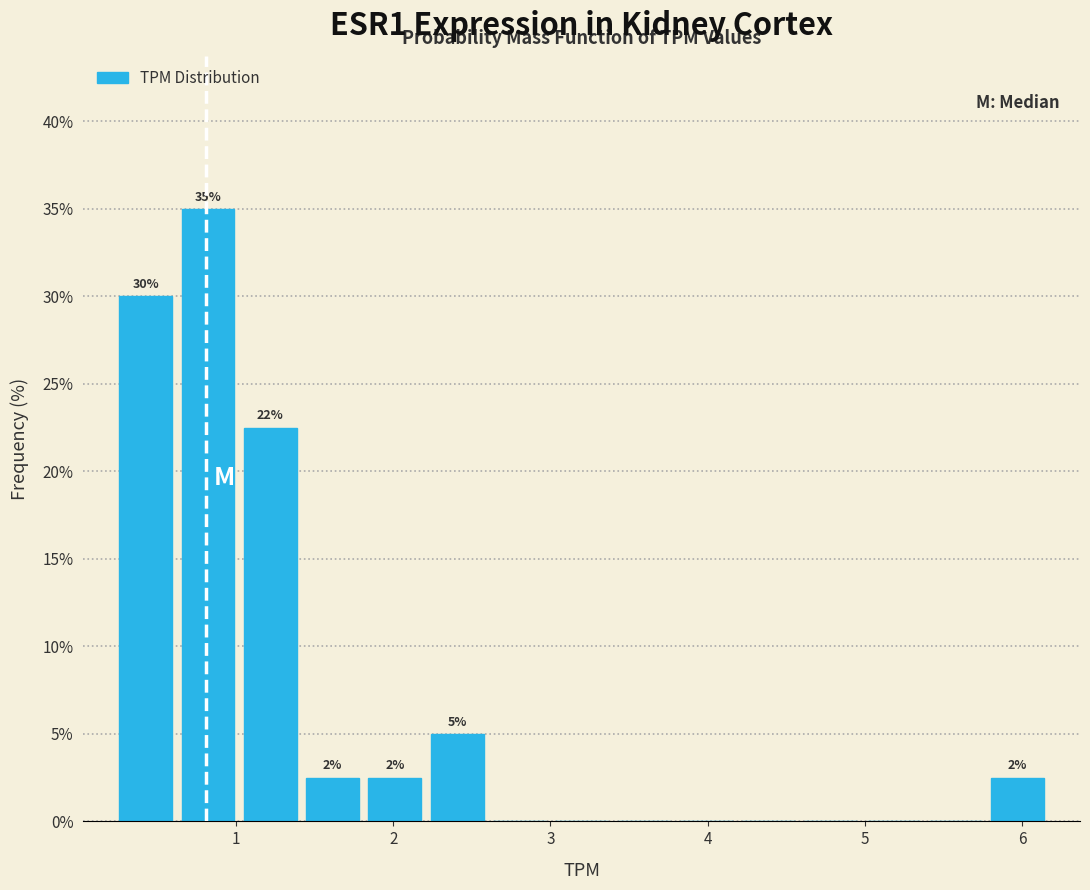

Read against the x-axis, roughly where is the centre of the tallest bar?

0.8